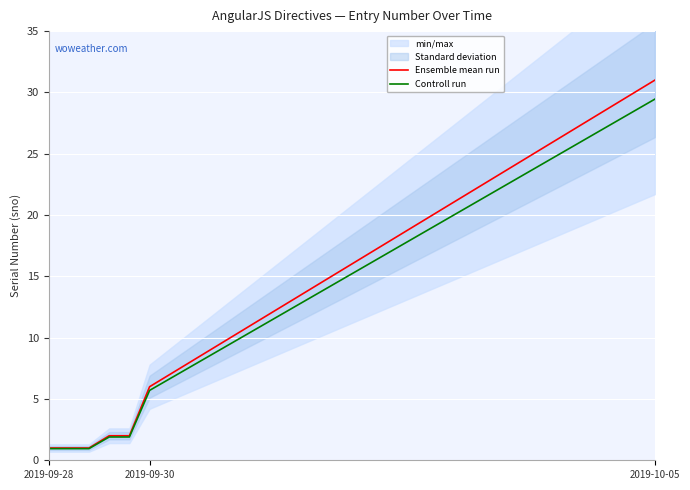

True or false: Controll run and Ensemble mean run cross at least once.

False